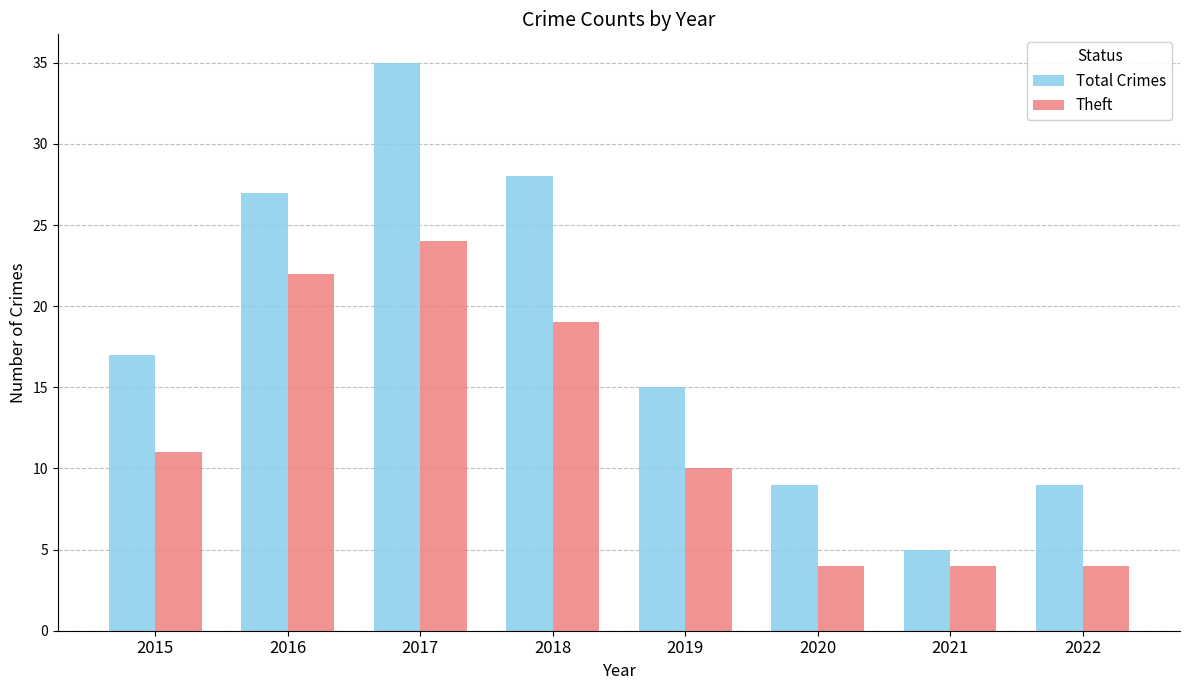

What is the approximate value of Total Crimes at 2018, to the nearest 10?

30